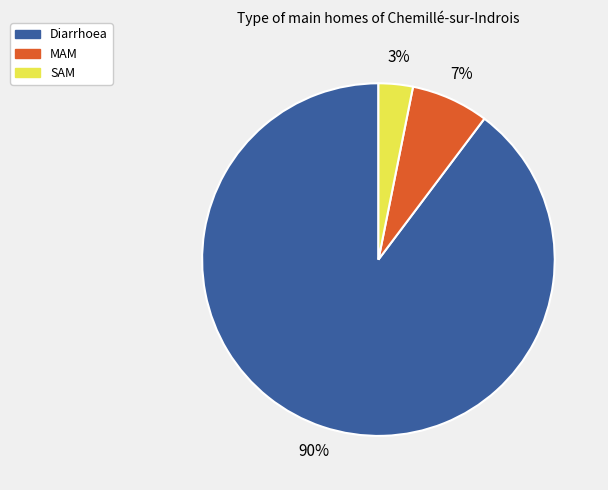

What percentage is the Diarrhoea slice, to the nearest percent?

90%